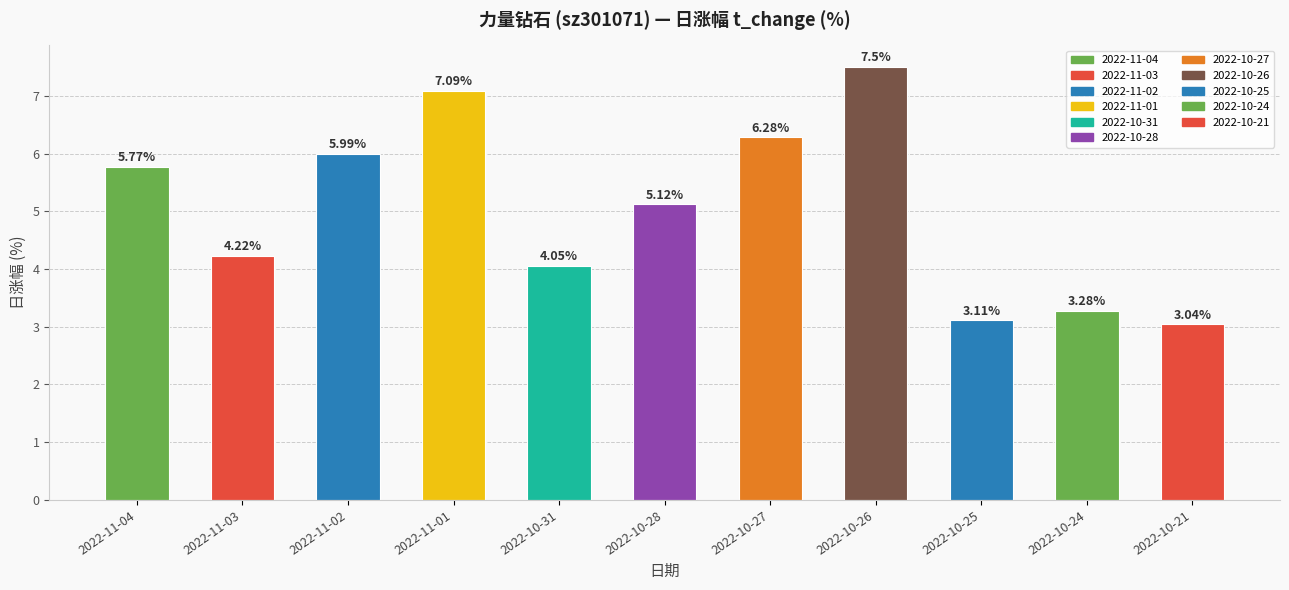

The chart shows a value of 1.8 at 2022-11-02. True or false?

False